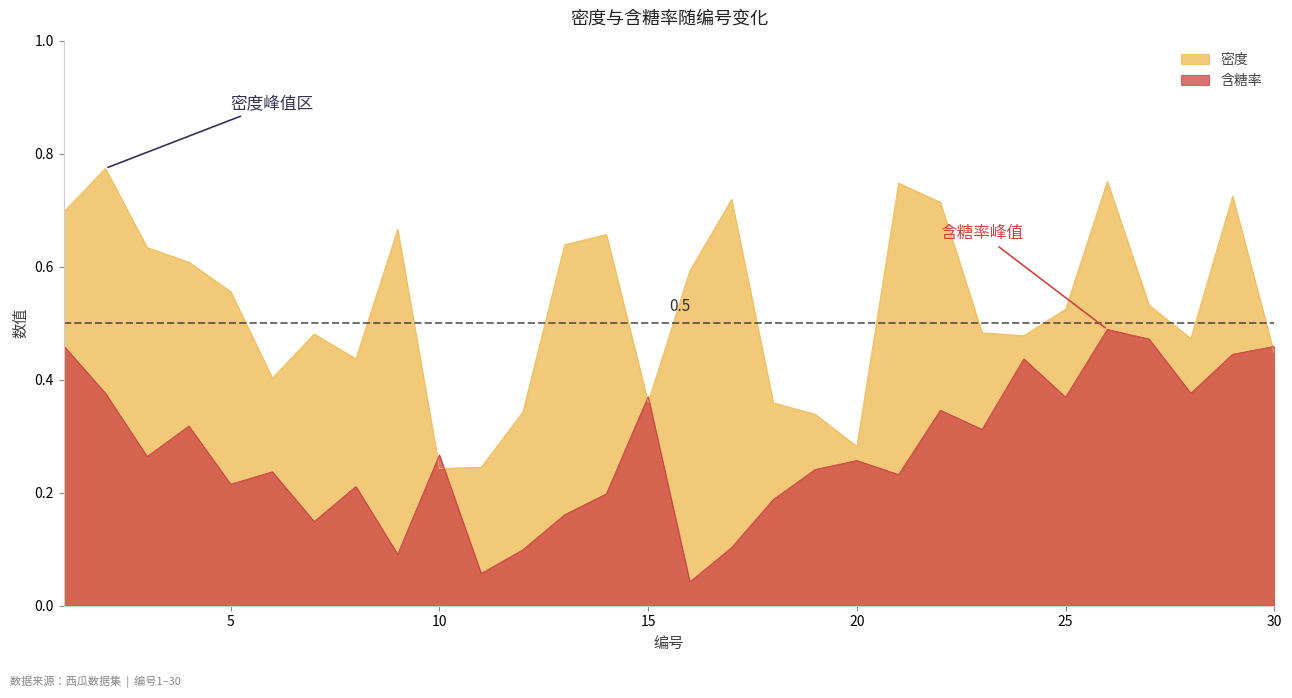

Rank the series by their maximum value, from highest to lowest.

密度, 含糖率